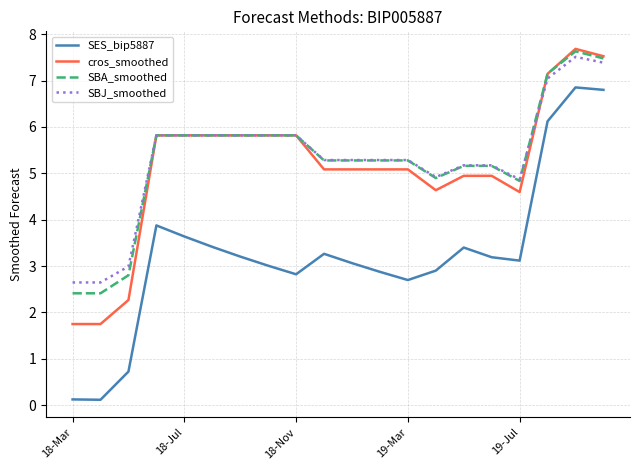

True or false: SES_bip5887 and SBJ_smoothed cross at least once.

False